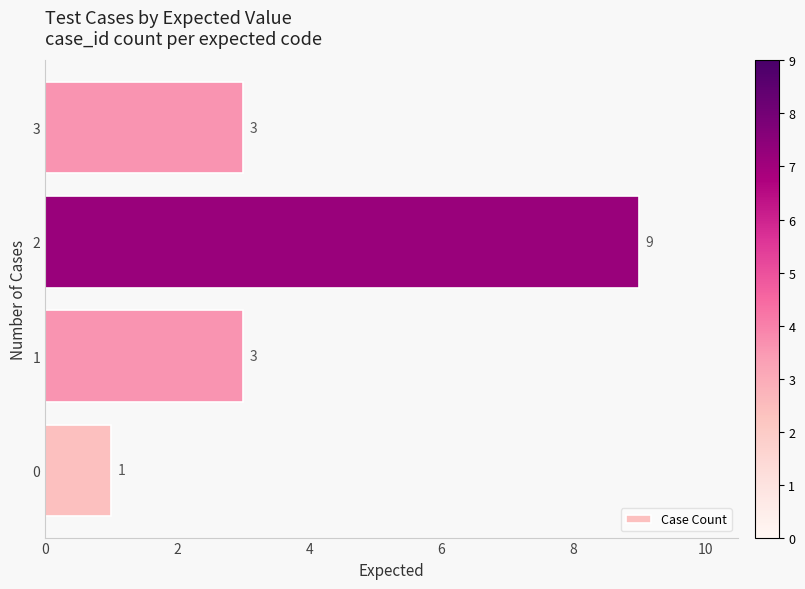

What is the difference between the maximum and minimum values?

8